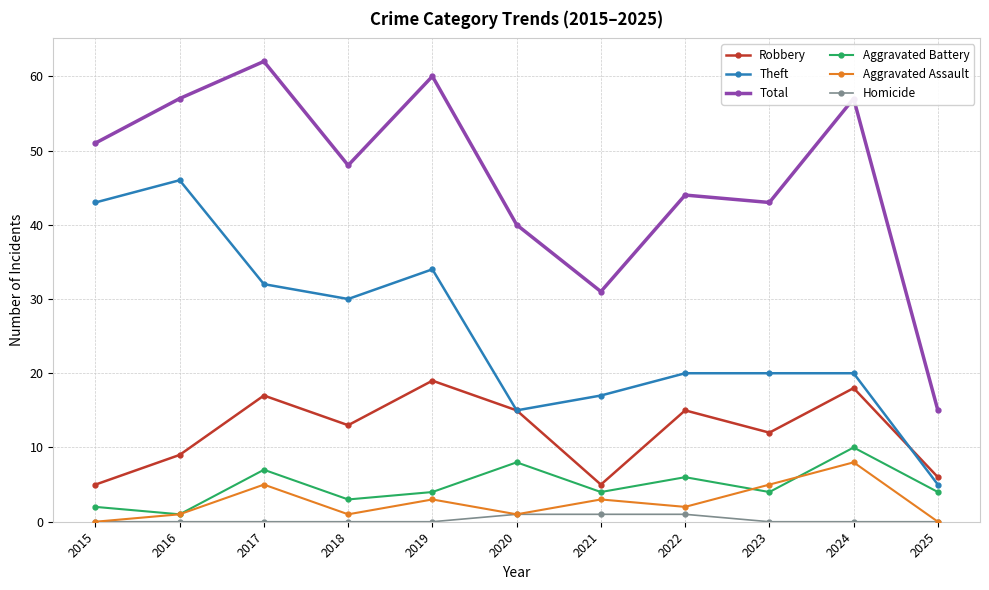

Is it true that Aggravated Battery equals 7 at 2017?

True